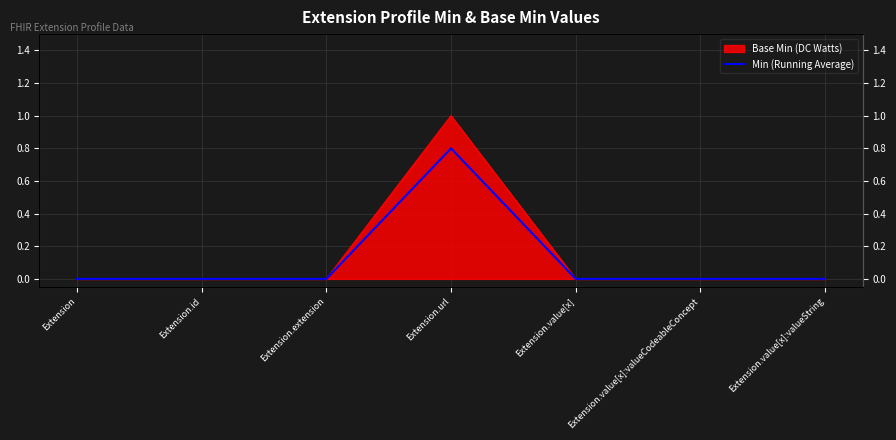

List the labels in order of value, smallest first.

Extension, Extension.id, Extension.extension, Extension.value[x], Extension.value[x]:valueCodeableConcept, Extension.value[x]:valueString, Extension.url